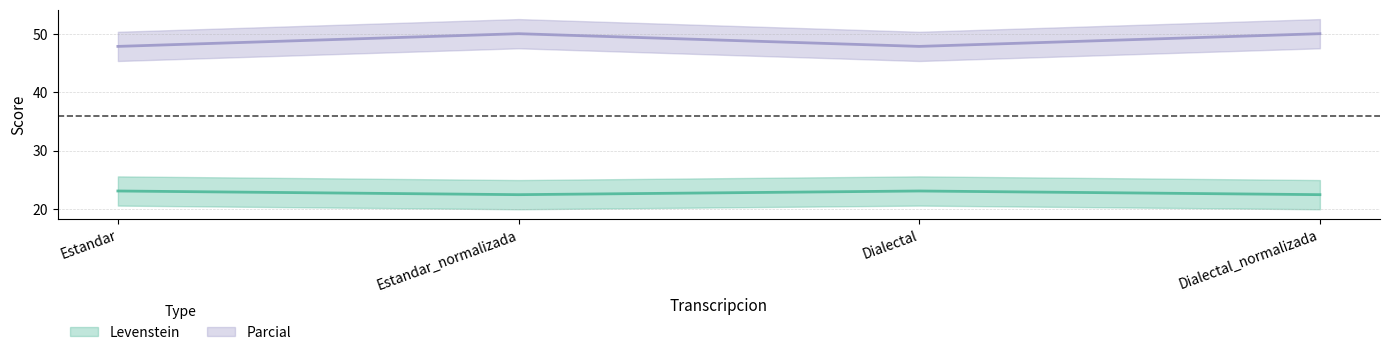

What is the value of the Levenstein point at the 2nd from the left?

22.4